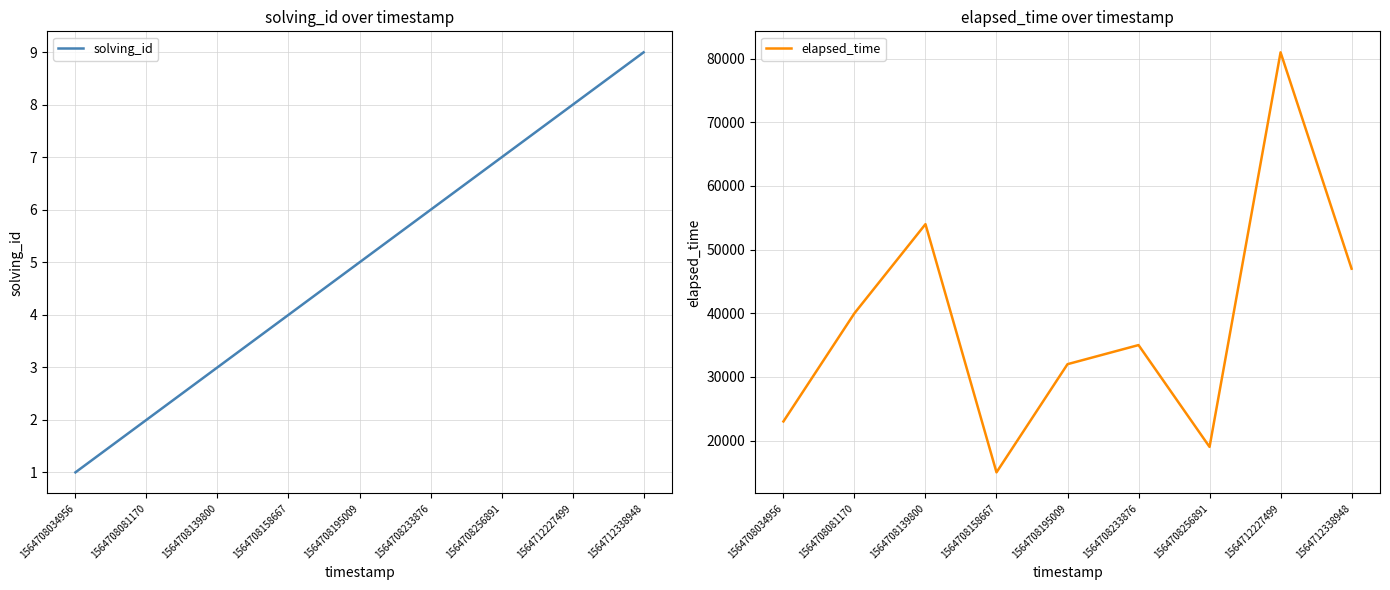

How many distinct data groups are displayed?

2